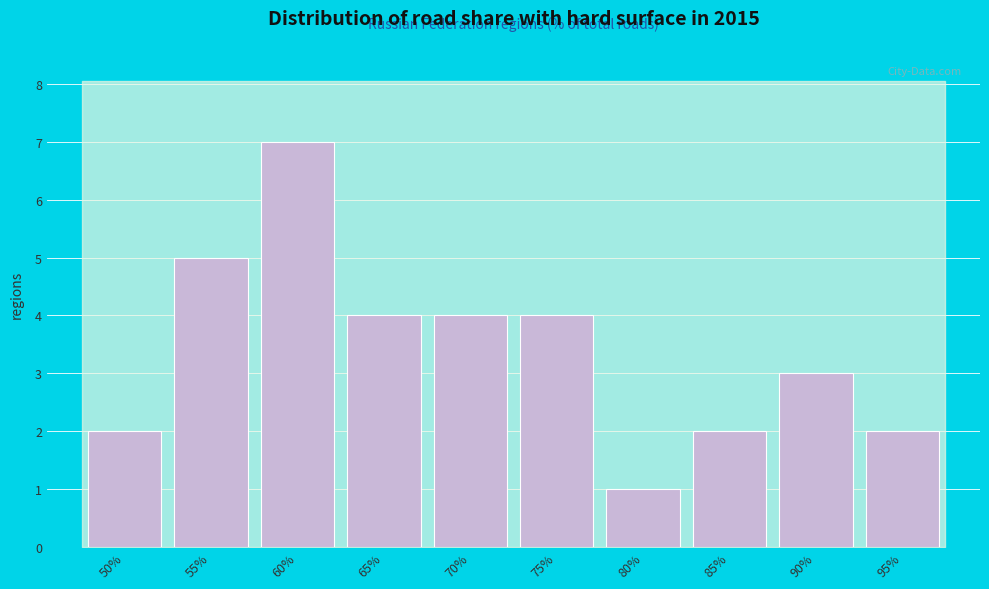

Reading left to right, what are all the values shown in this chart?

2	5	7	4	4	4	1	2	3	2